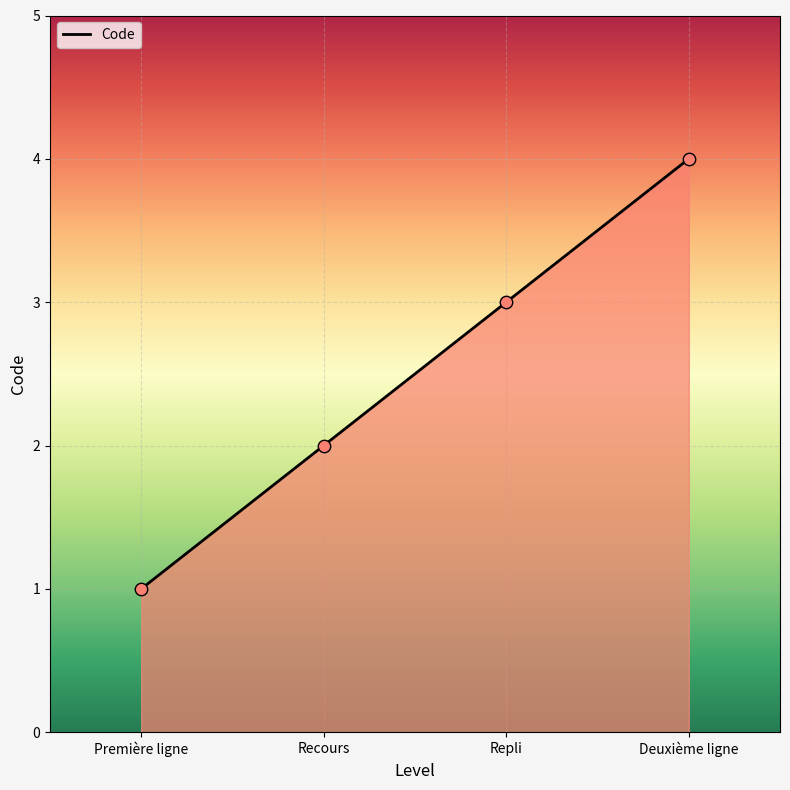

What is the change in value from Première ligne to Deuxième ligne?

+3